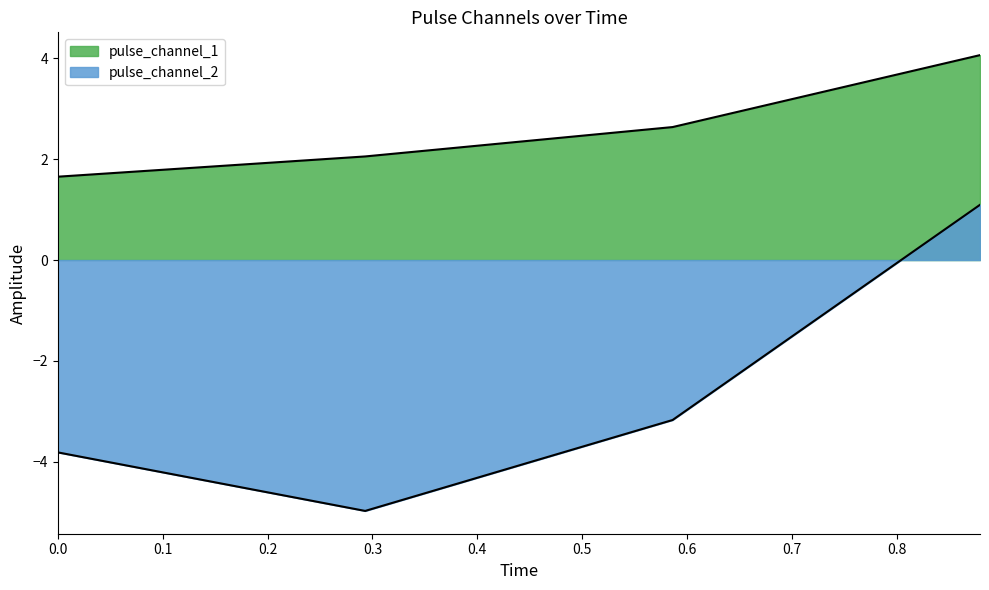

What is the difference between the pulse_channel_1 values at 0.8794014751911163 and 0.5862676501274109?

1.4